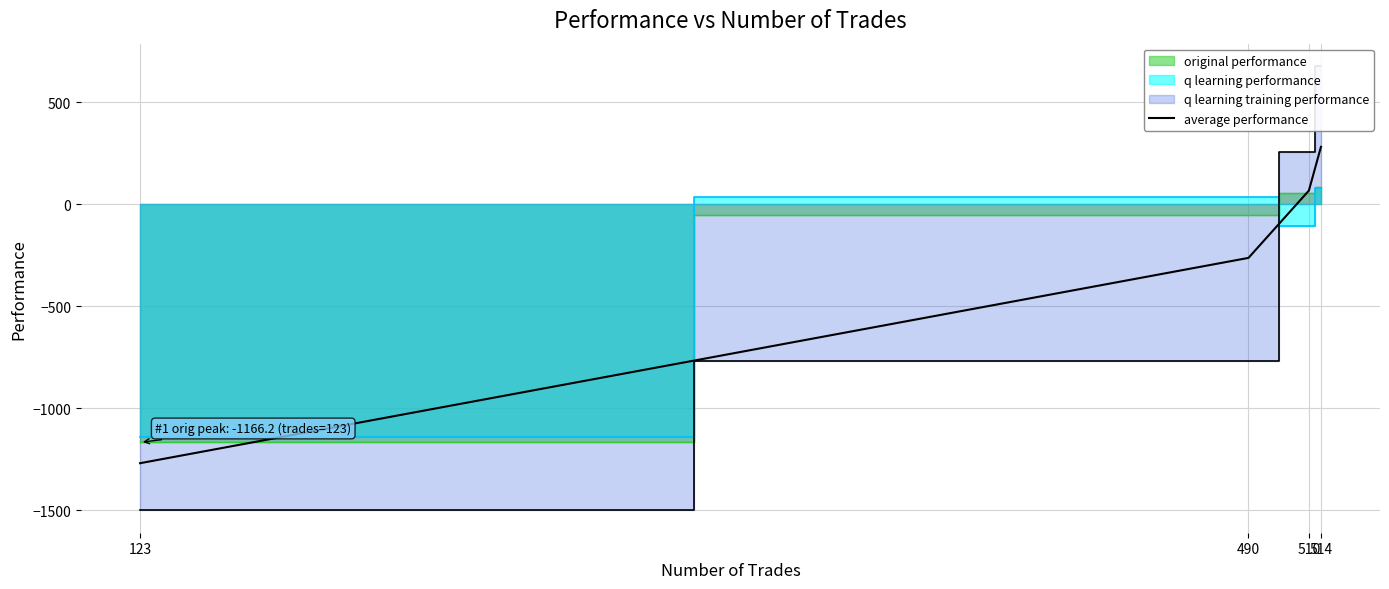

What is the difference between the maximum and minimum values?

1549.2